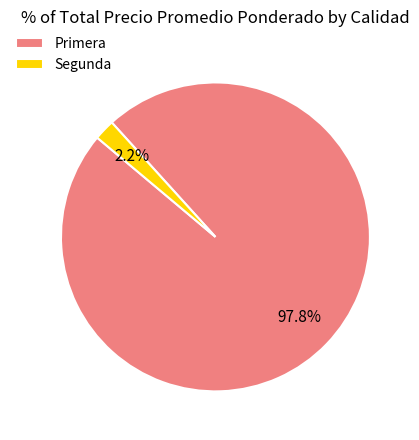

Does any single category account for the majority?

Yes